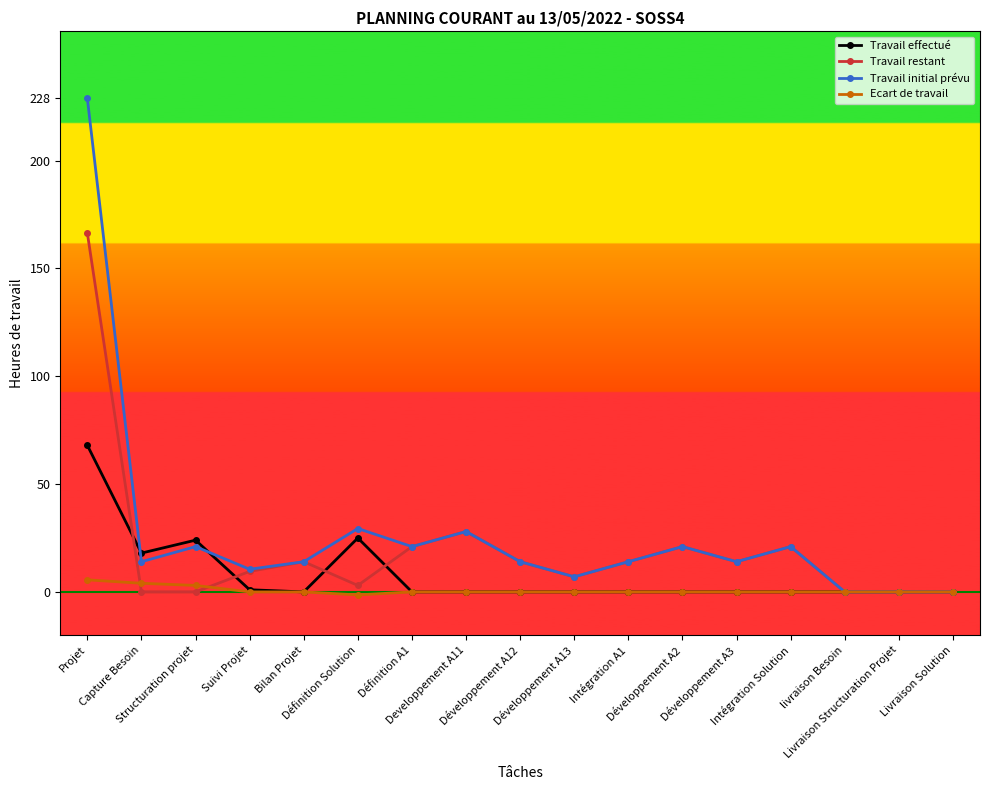

True or false: Travail restant has more than 1 interior local peaks.

True